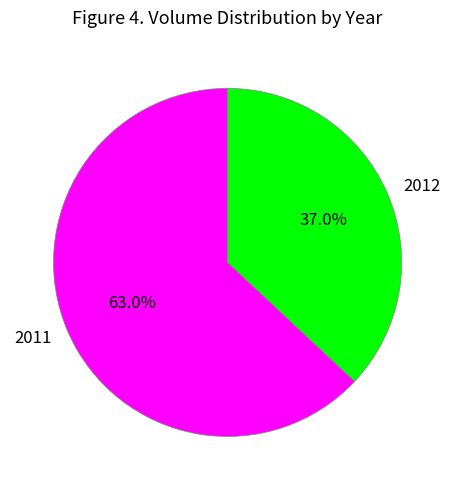

What portion of the pie excludes 2012?

63.0%